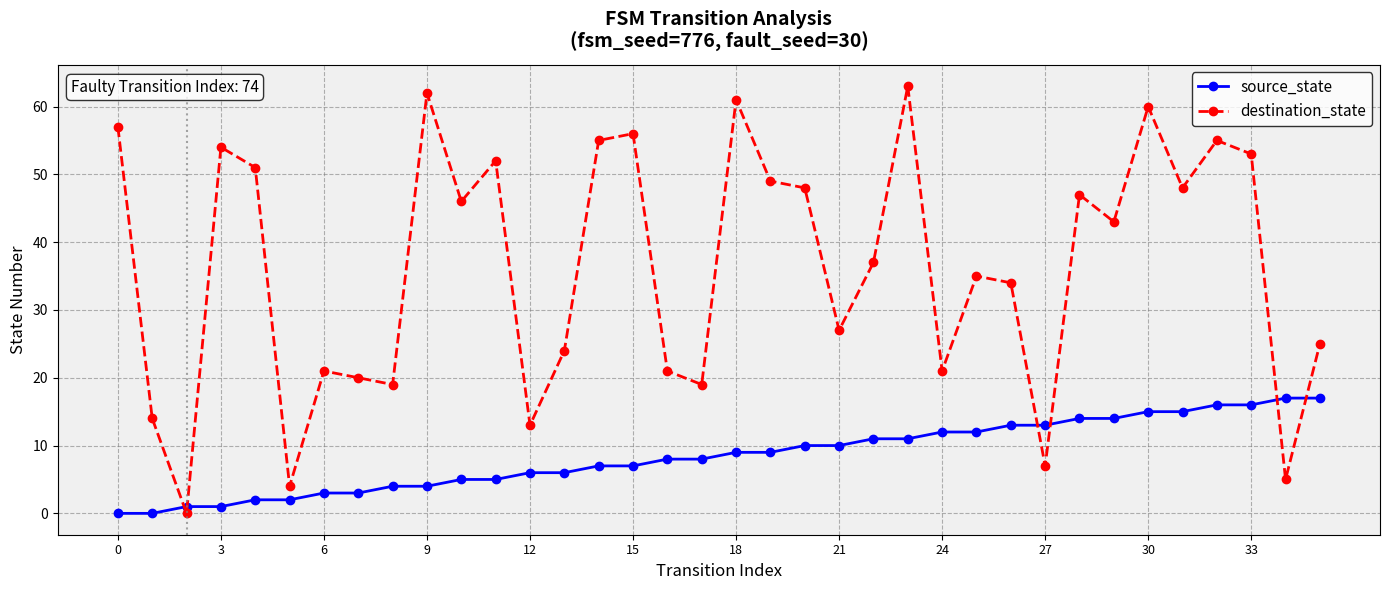

What is the difference between the second highest and minimum values in the source_state series?

17